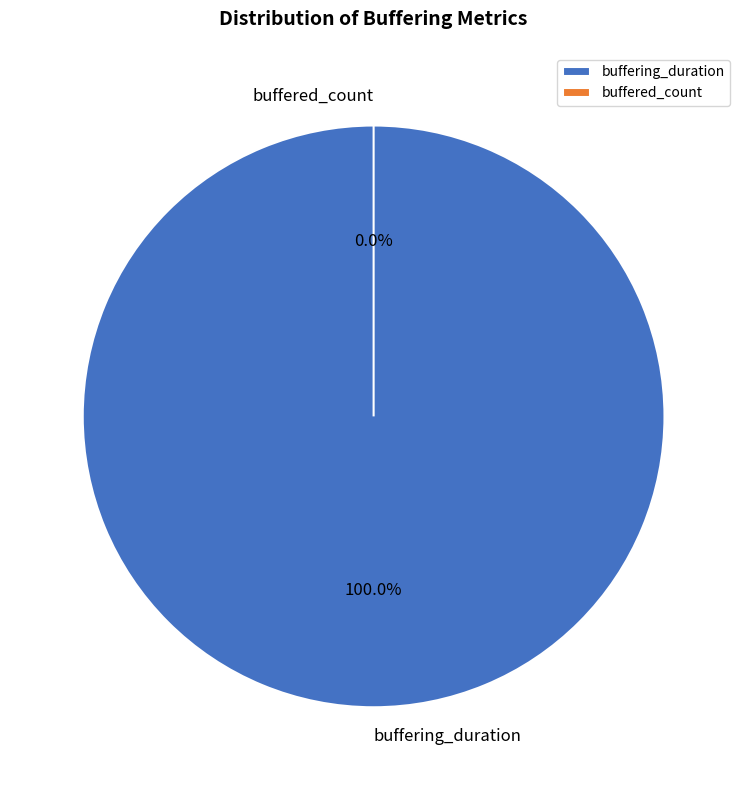

Is there a majority slice in this chart?

Yes